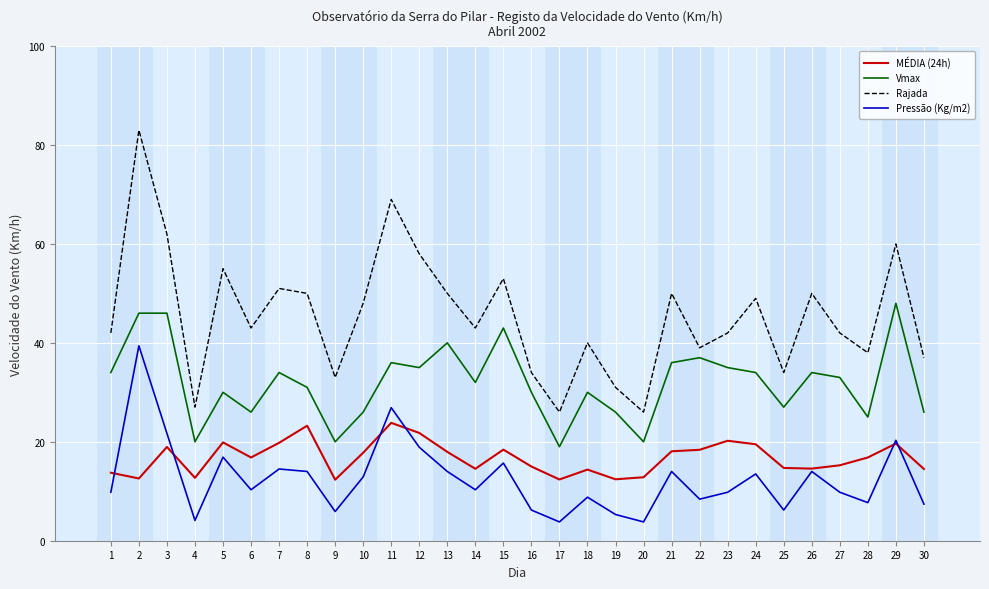

What is the approximate value of Rajada at 4?

27.0